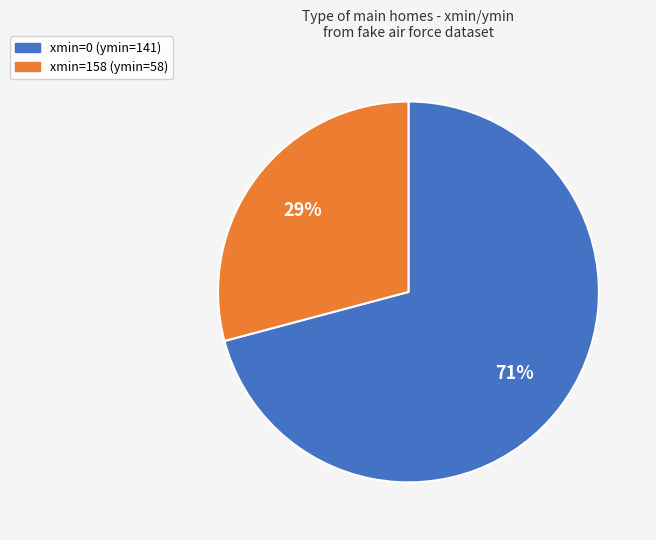

To the nearest percent, what is the average slice percentage?

50%